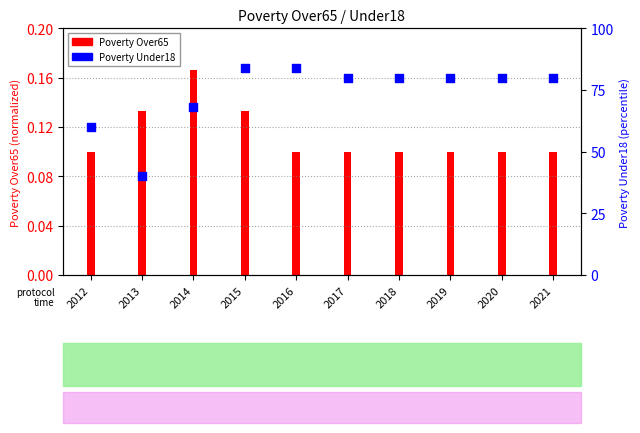

What is the total value across all series at 2020?

80.1